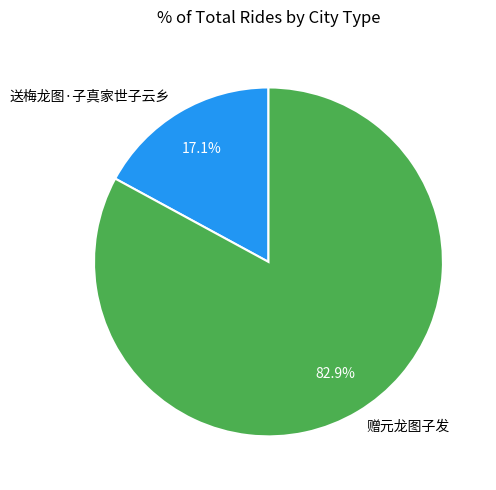

Is the sum of 送梅龙图·子真家世子云乡 and 赠元龙图子发 greater than half?

Yes